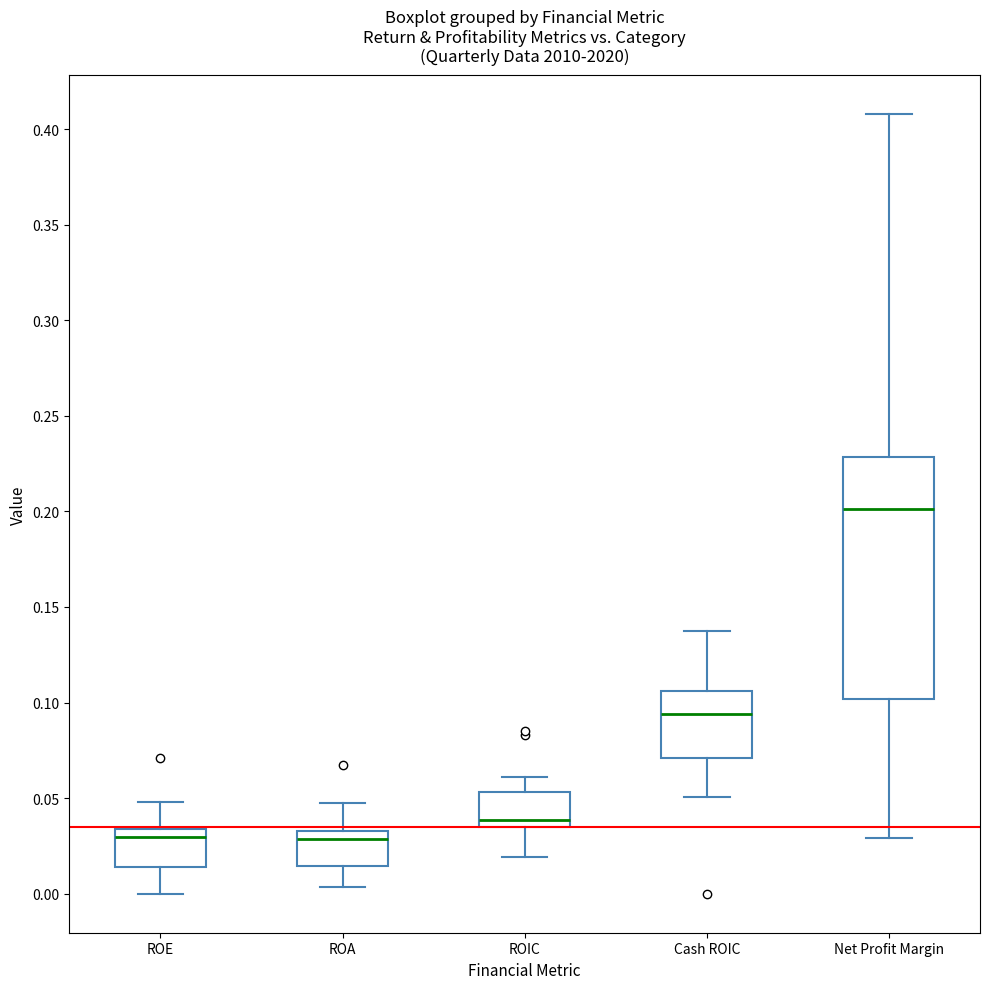

Where is the lower edge of the box for ROA on the y-axis? The values are not printed on the chart, so give them approximately, as read against the axis.

0.015